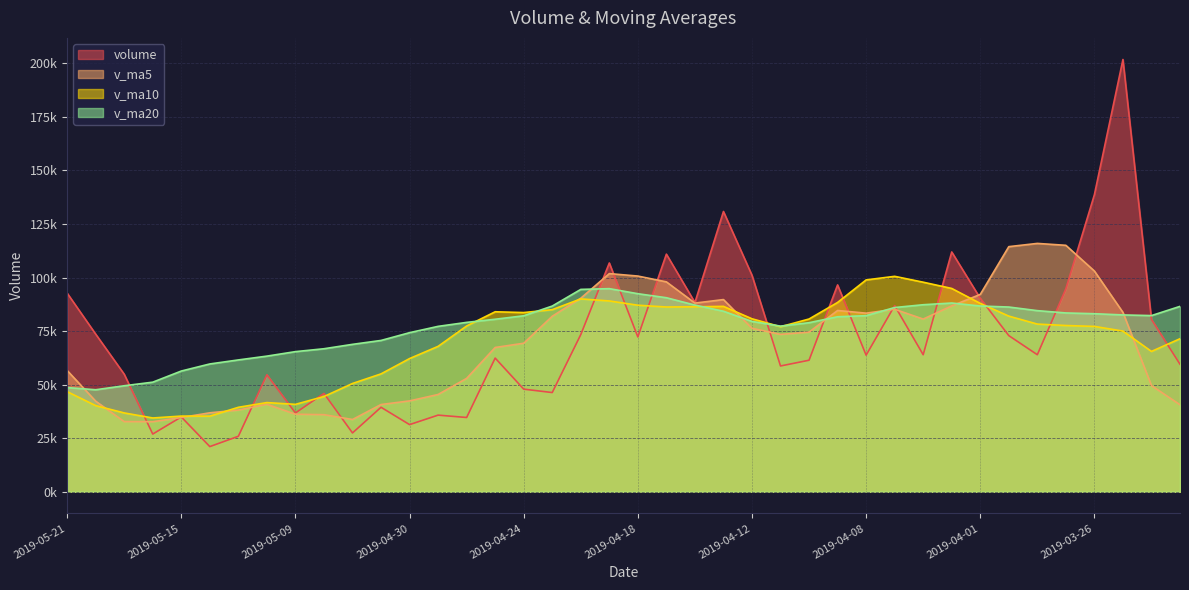

Reading left to right, what are all the values shown in this chart?

volume: 92737.1	73596.8	54884.7	26943.9	34931.1	21087.0	25900.9	54626.0	36790.7	45914.2	27466.3	39445.0	31348.2	35772.0	34675.0	62407.2	47905.1	46316.7	73374.1	106813.4	72280.2	110934.2	88364.2	130852.2	101081.4	58722.7	61405.2	96569.3	63778.1	86897.1	63968.3	111956.7	90317.7	72899.3	63979.8	94771.0	138702.3	201806.4	80455.8	59537.2
v_ma5: 56618.7	42288.7	32749.5	32697.8	34667.1	36863.8	38139.6	40848.4	36192.9	35989.2	33741.3	40729.5	42421.5	45415.2	52935.6	67363.3	69337.9	81943.7	90353.2	101848.9	100702.4	97990.9	88085.1	89726.1	76311.3	73474.5	74523.6	84633.9	83383.6	85207.8	80624.4	86784.9	92134.0	114431.8	115943.1	115054.6	103053.7	83749.4	49568.0	40621.1
v_ma10: 46741.2	40214.2	36799.0	34445.3	35328.1	35302.5	39434.6	41635.0	40804.0	44462.4	50552.3	55033.7	62182.6	67884.2	77392.2	84032.9	83664.4	85014.4	90039.7	89080.1	87088.5	86257.3	86359.5	86554.9	80759.6	77049.4	80654.3	88384.0	98907.7	100575.4	97839.5	94919.3	87941.7	81999.9	78282.1	77614.7	77190.0	75017.1	65516.2	71443.1
v_ma20: 48646.8	47623.9	49490.8	51164.8	56360.2	59667.7	61549.5	63324.7	65421.9	66771.2	68820.4	70645.5	74271.1	77219.5	79075.9	80541.1	82159.3	86699.2	94473.7	94827.8	92464.0	90588.3	87150.6	84277.4	79520.8	77332.1	78922.1	81700.5	82212.0	86009.3	87317.0	88114.1	86715.5	86245.3	84557.3	83481.6	83125.7	82553.3	82250.5	86553.4